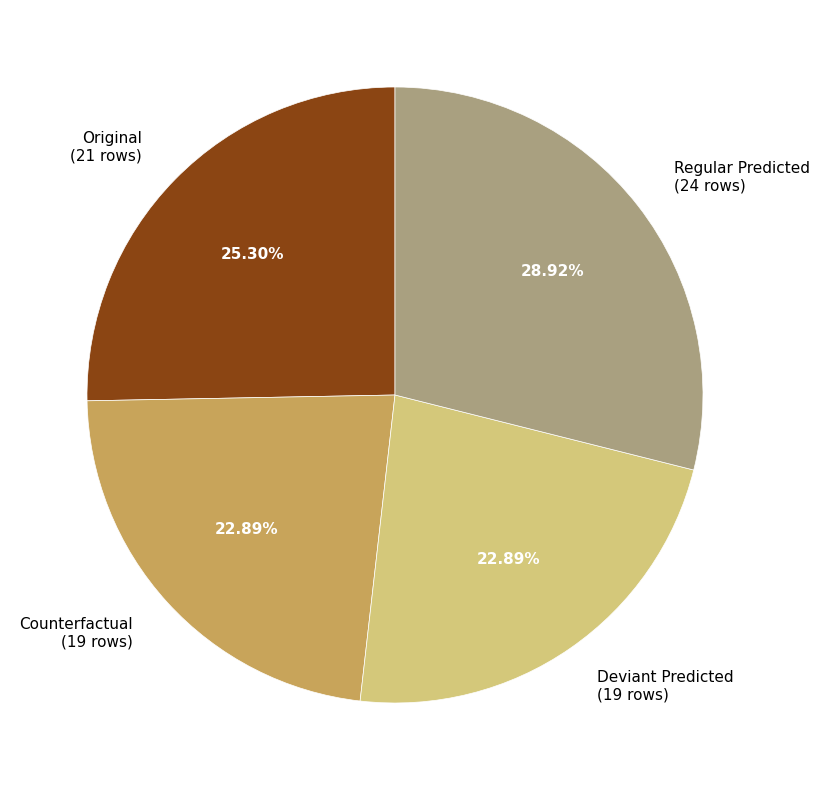

Approximately how many times larger is the value at Regular Predicted (24 rows) compared to Original (21 rows)?

1.1